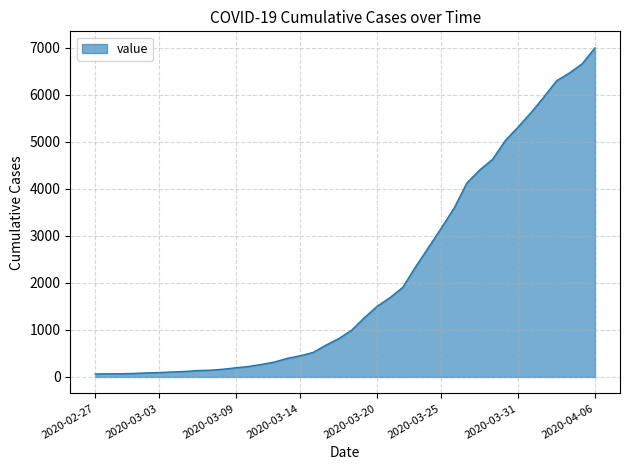

True or false: there are more than 0 points higher than both neighbors.

False